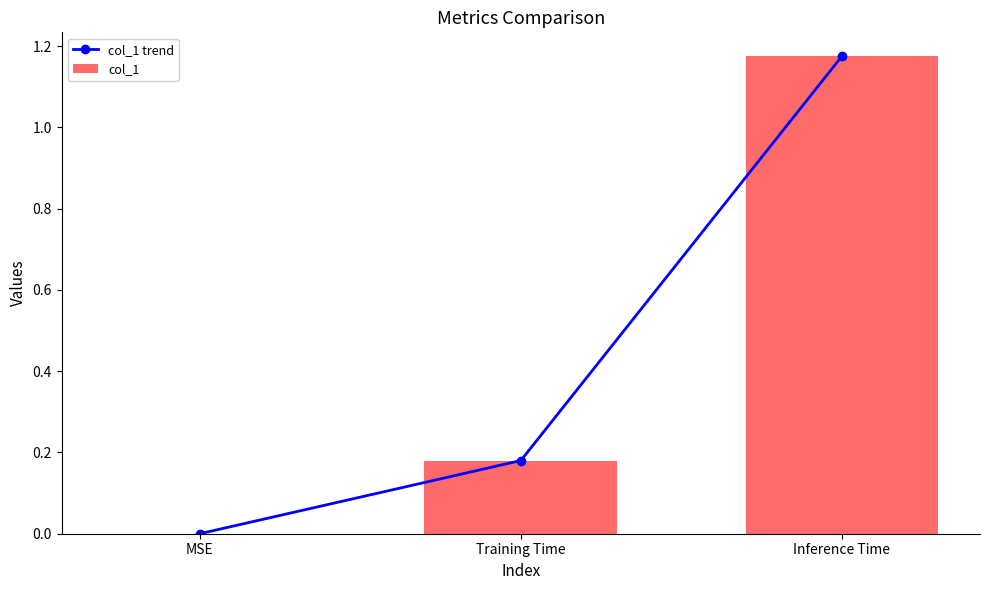

What is the value of the col_1 bar at the 2nd from the left?

0.2